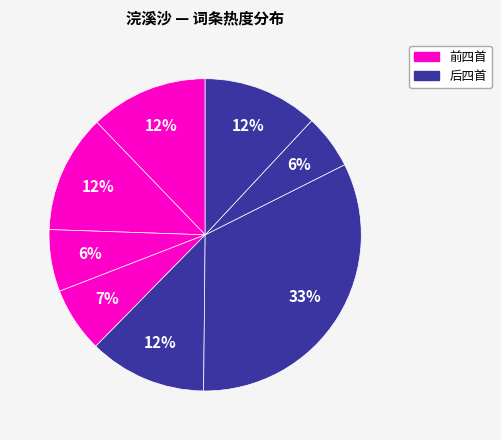

How many slices are in this pie chart?

8